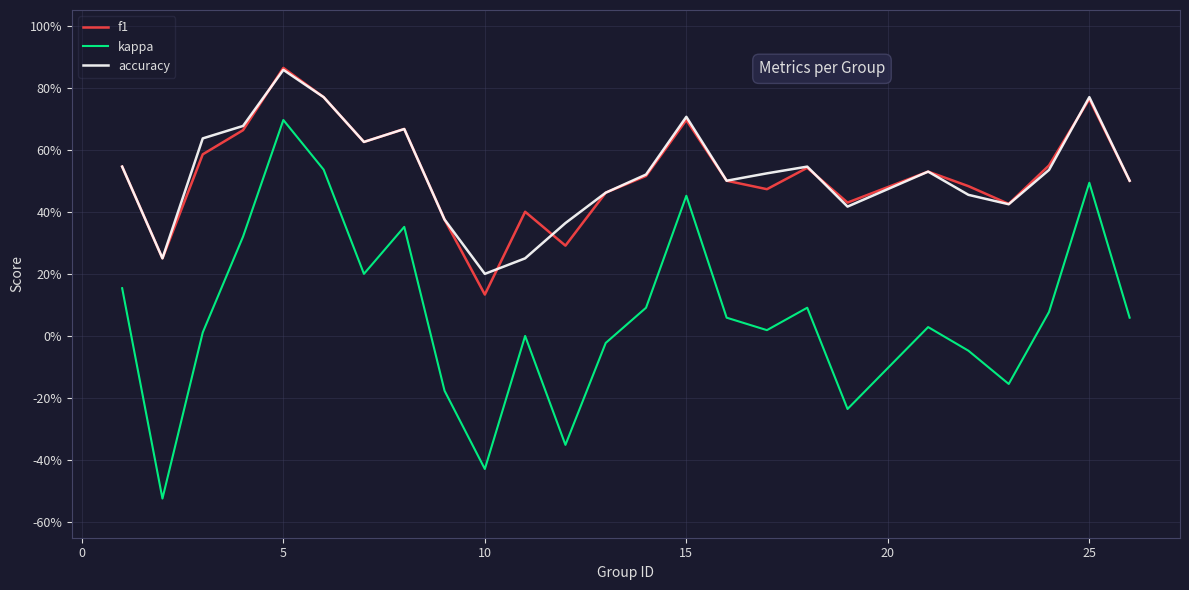

What are all the series names shown in the legend?

f1, kappa, accuracy